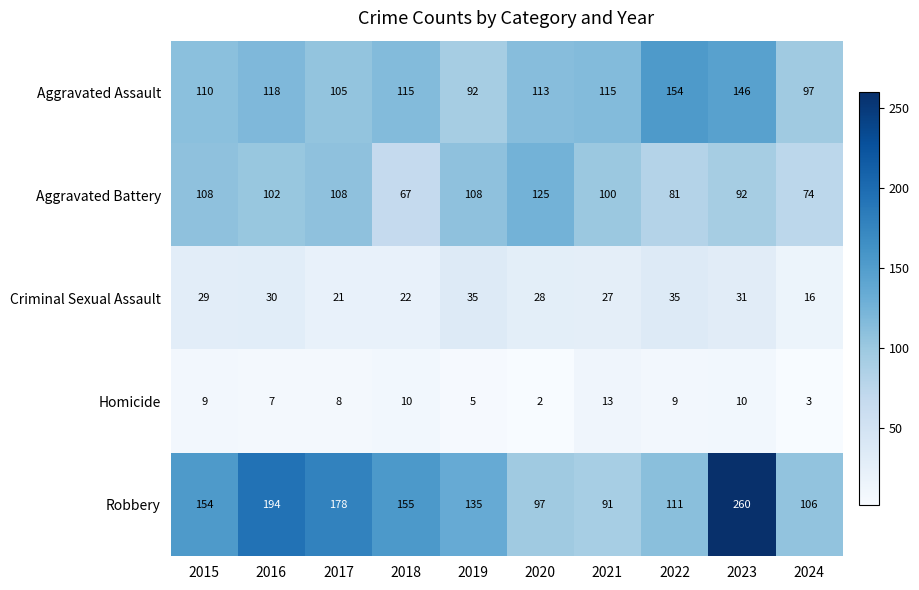

Which label corresponds to the largest value in the chart?

2023